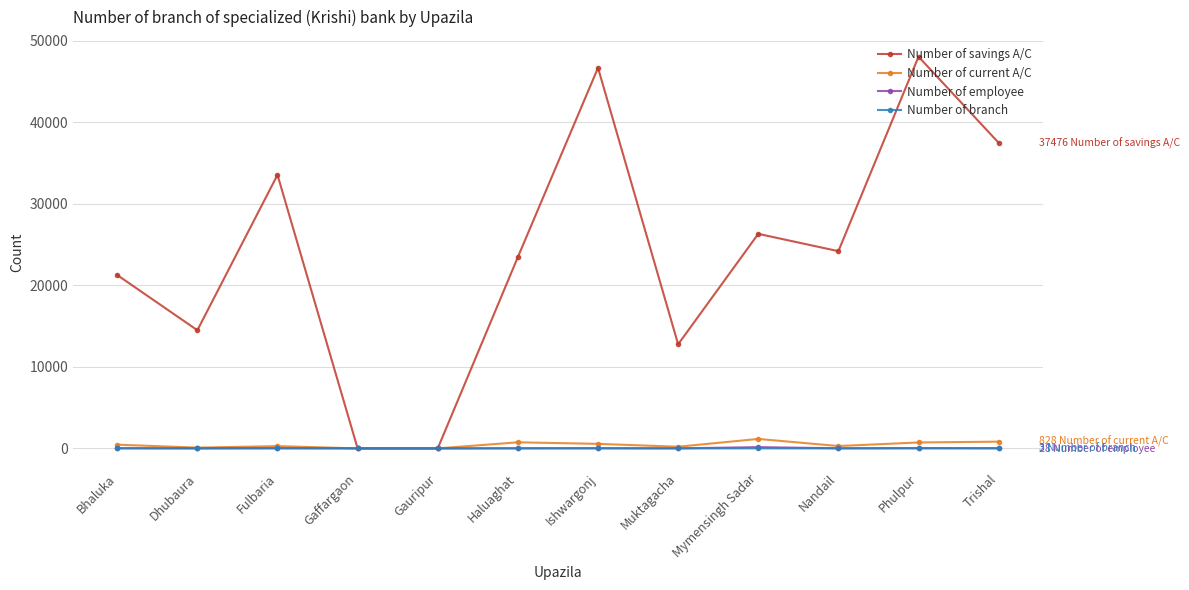

What is the label of the 10th point from the left?

Nandail